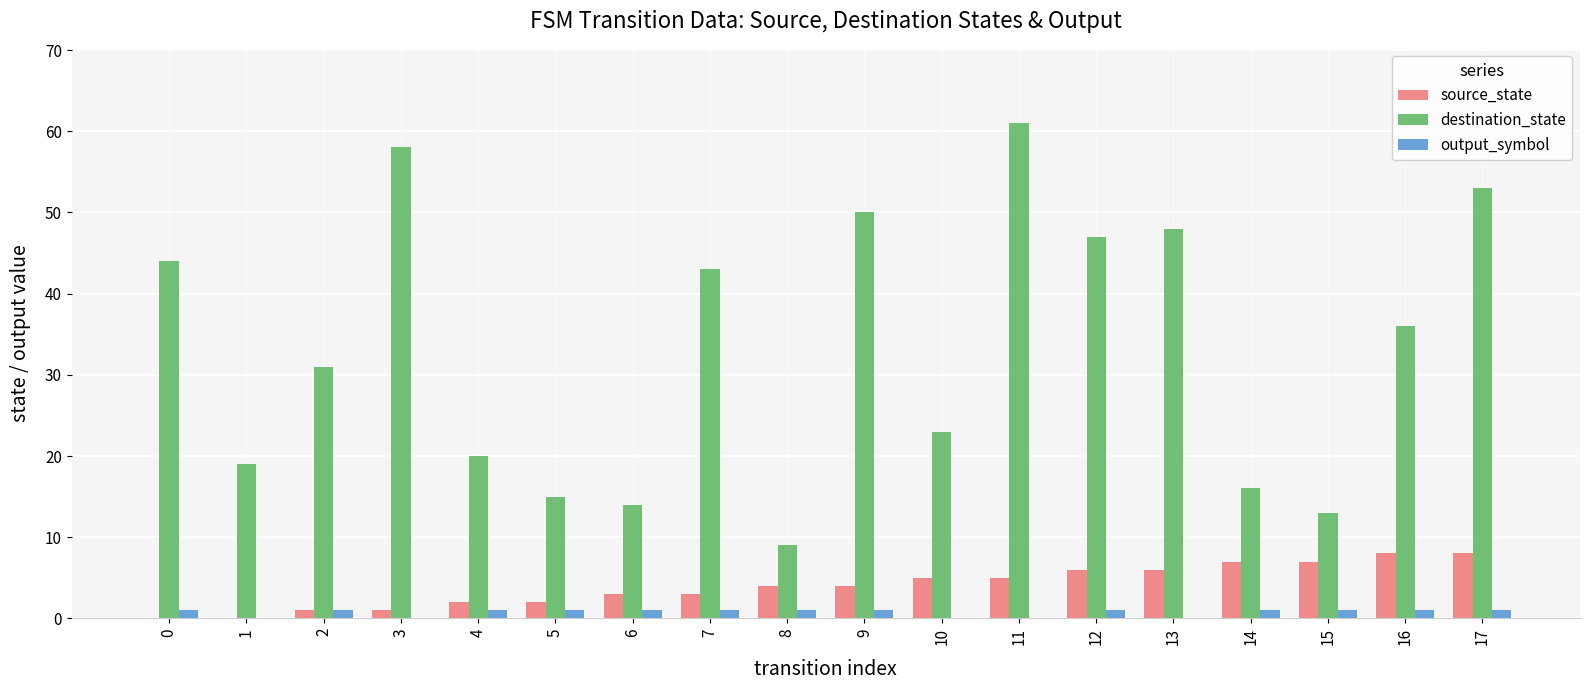

Which series changed the most between 9 and 15?

destination_state